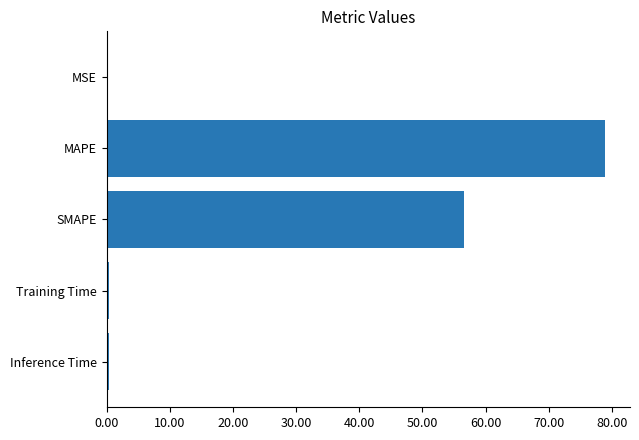

Between Training Time and SMAPE, which is larger?

SMAPE